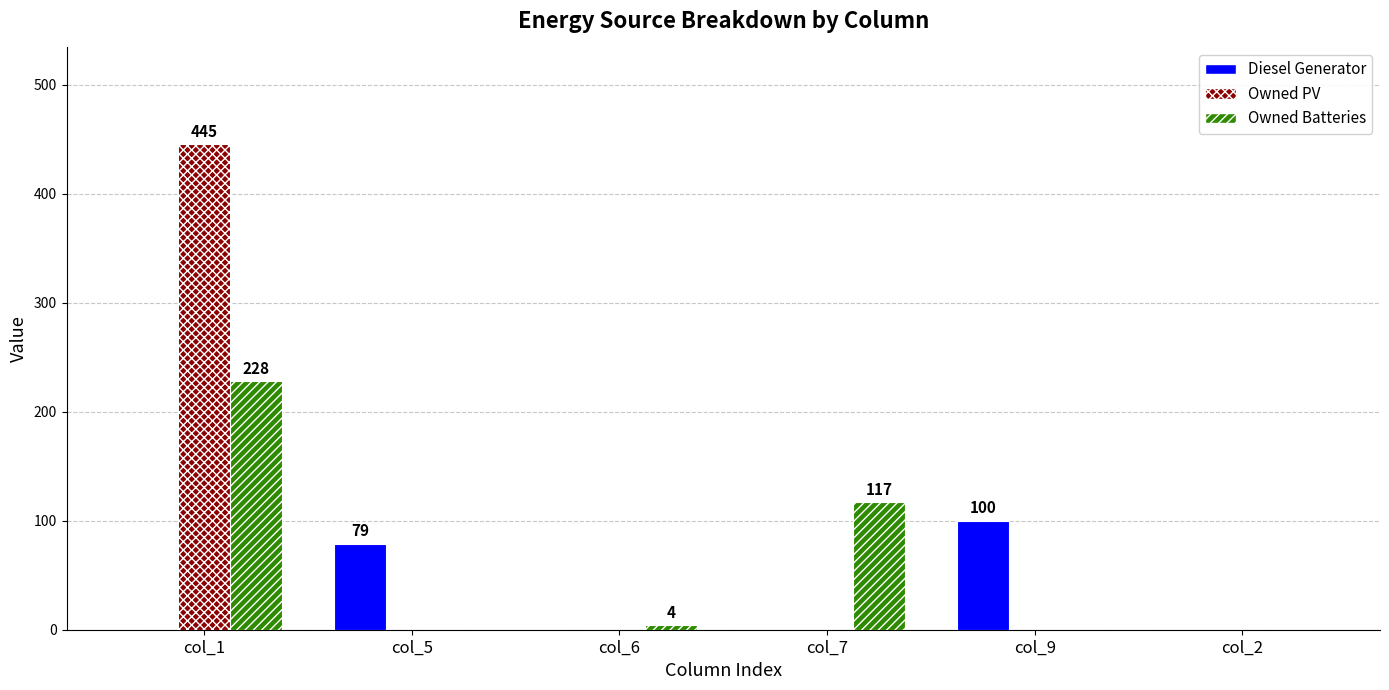

At which category is the sum across all series the highest?

col_1